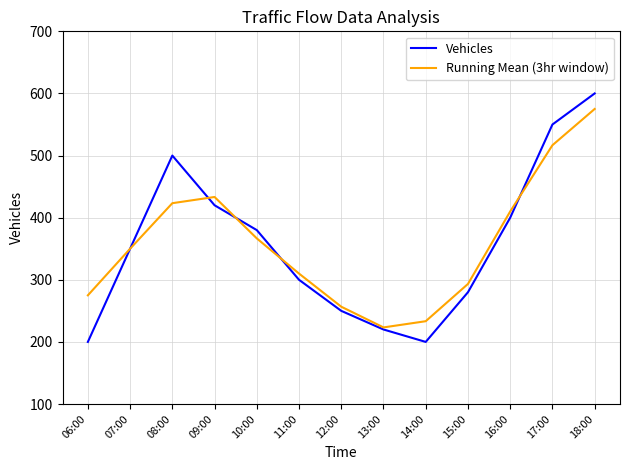

Which label corresponds to the largest value in the chart?

18:00